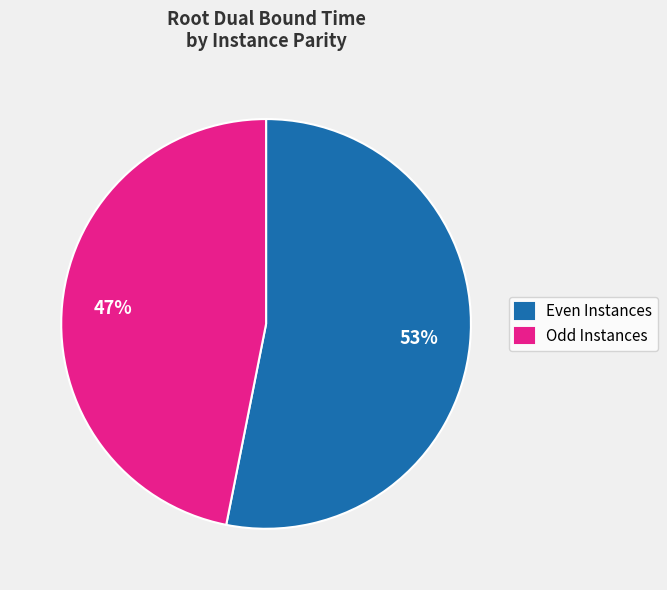

Combined, do Odd Instances and Even Instances account for over 50%?

Yes